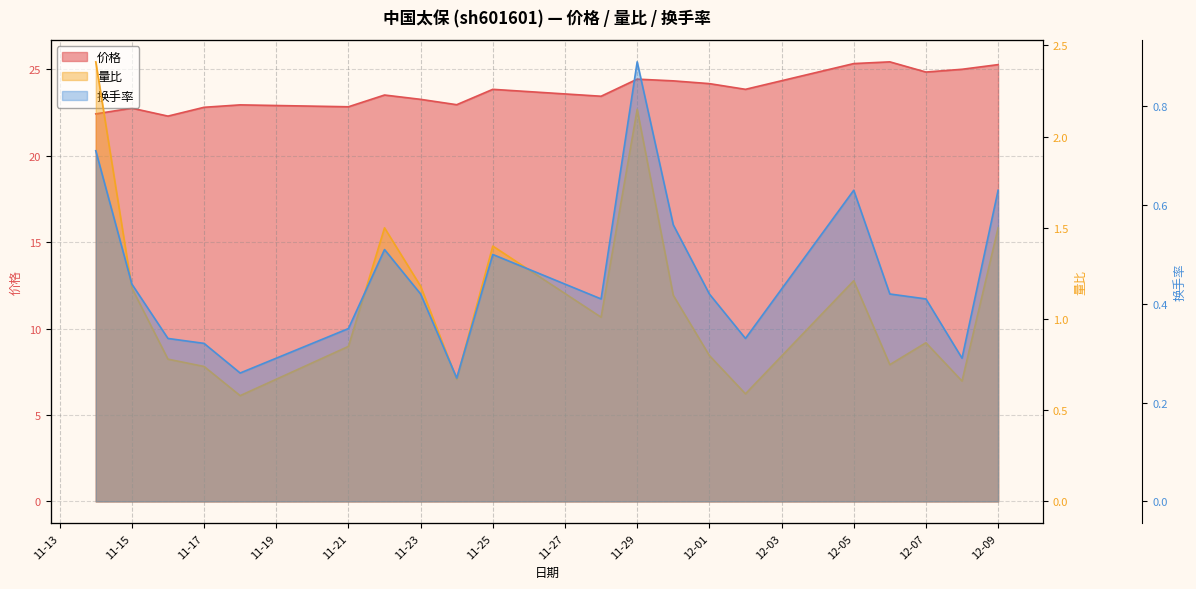

What is the sum of all 量比 values?

21.9